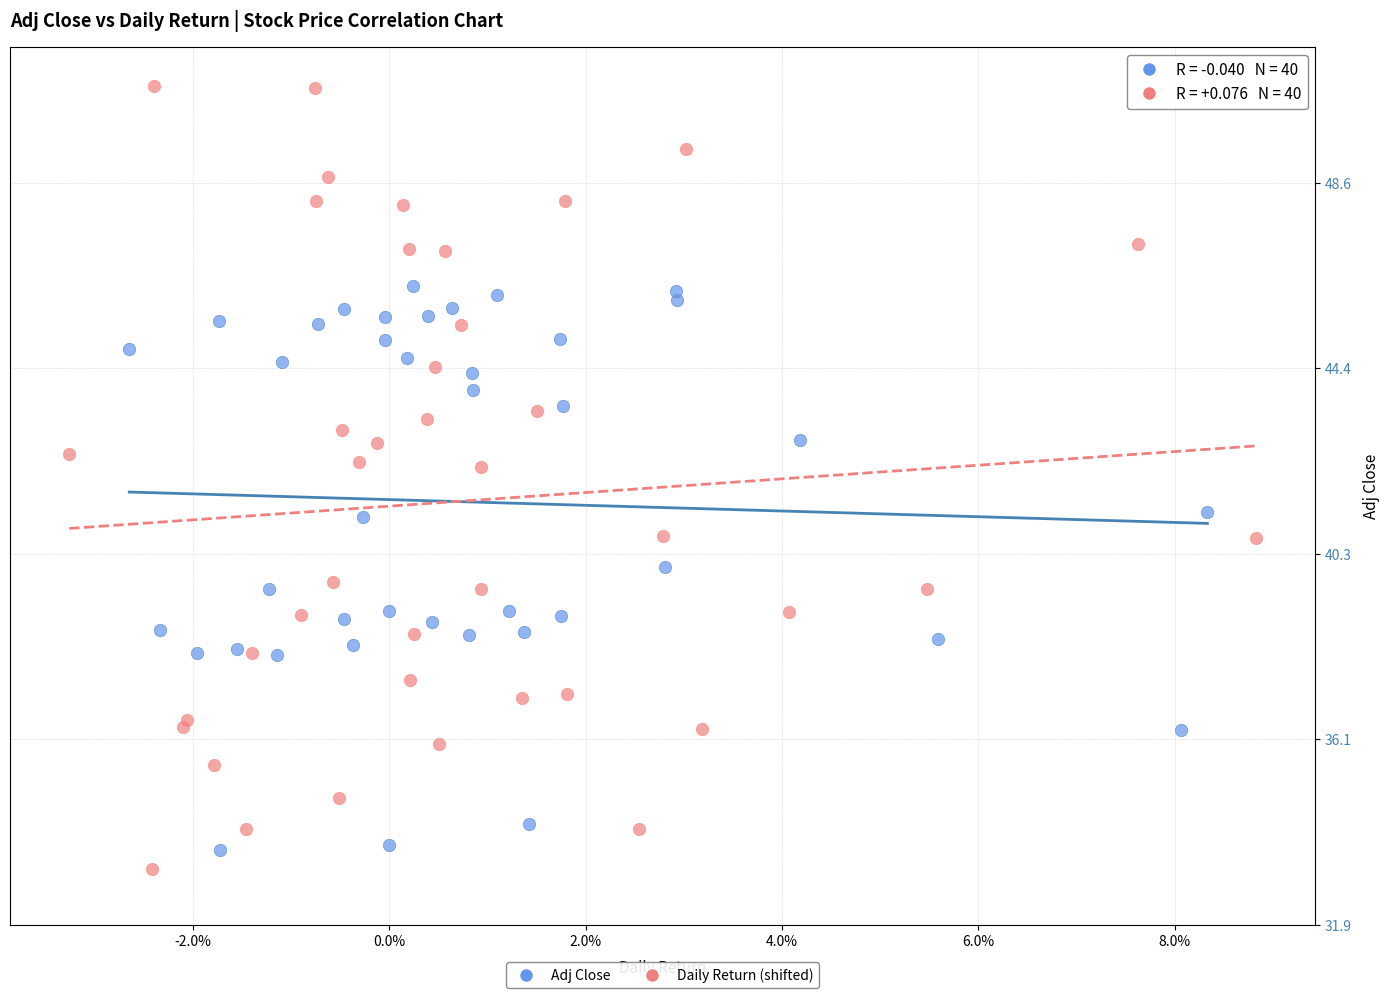

What are all the series names shown in the legend?

Adj Close, Daily Return (shifted)